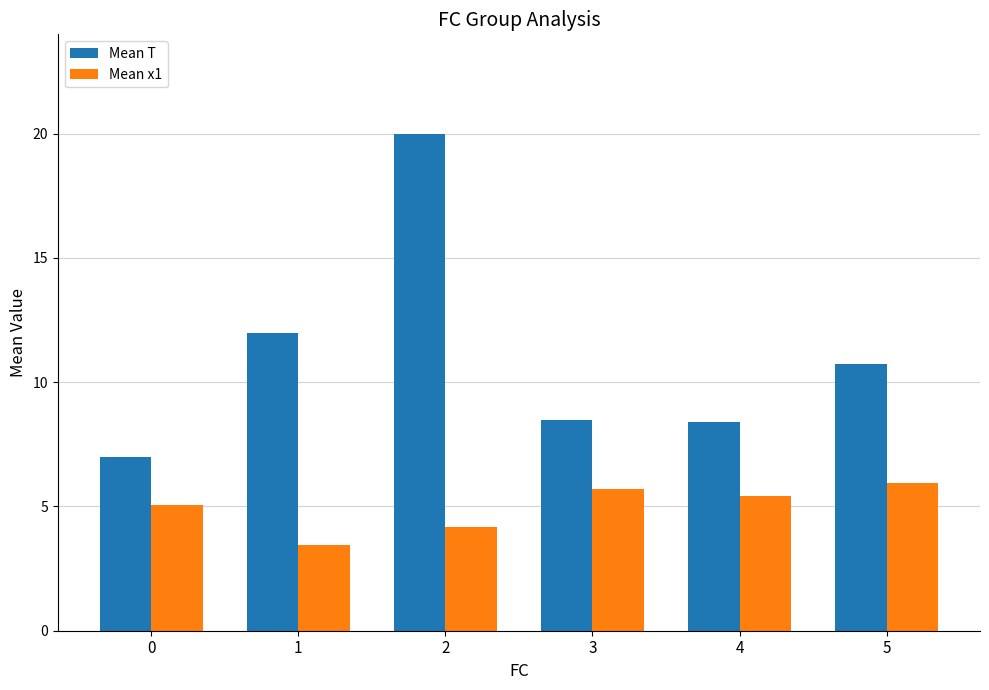

At which label does Mean x1 reach its minimum?

1